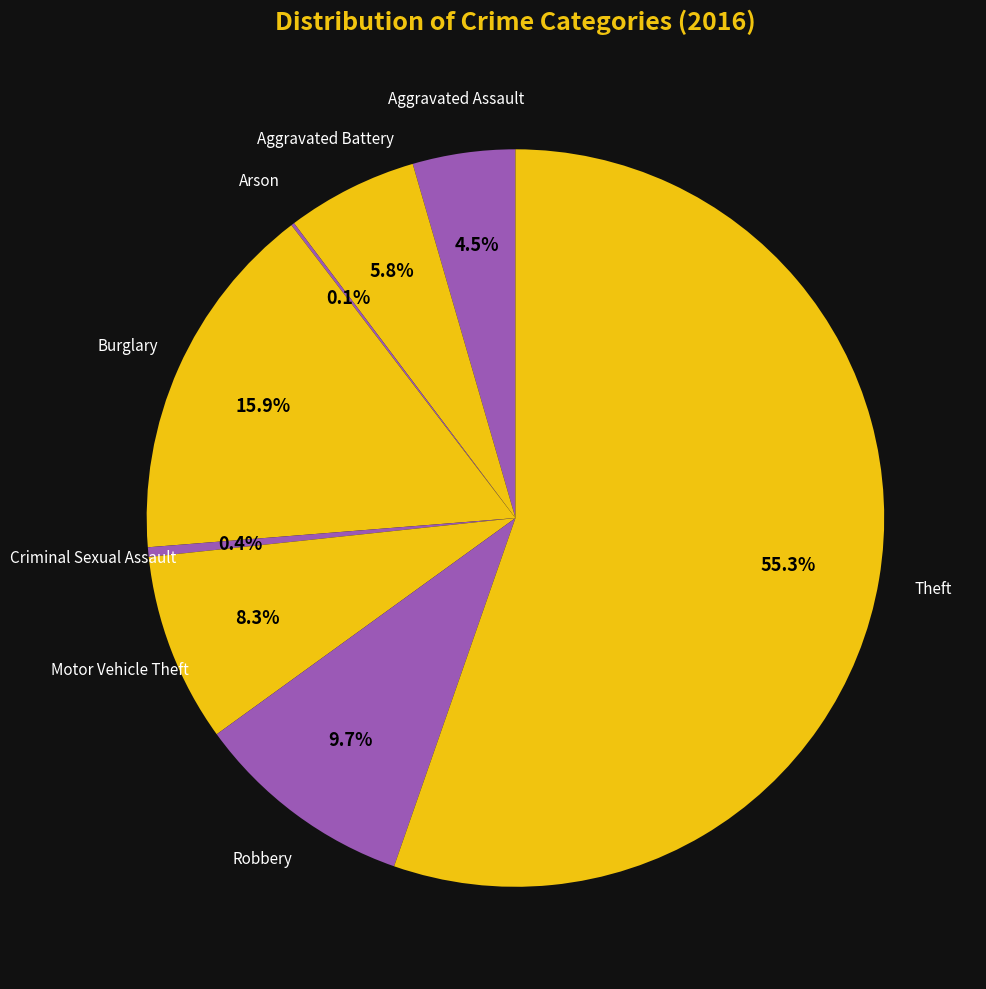

Which slice is the largest?

Theft